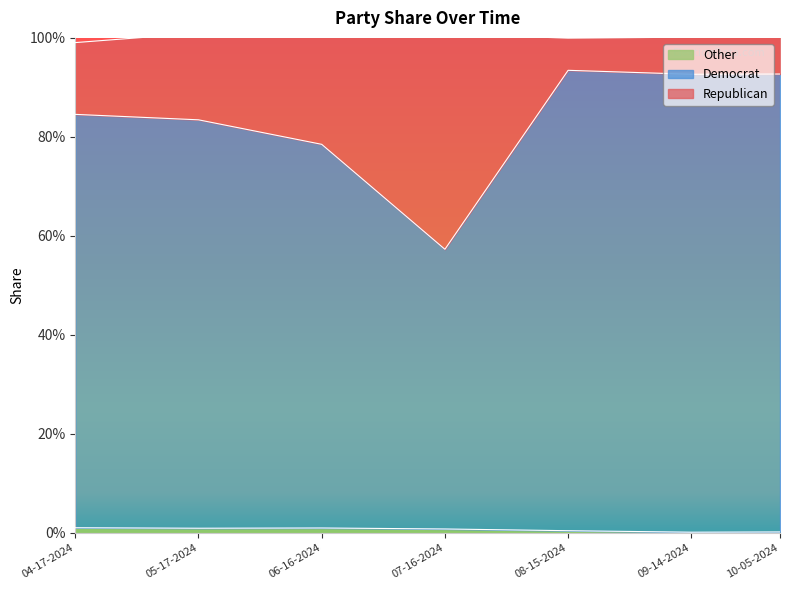

What are all the series names shown in the legend?

Other, Democrat, Republican